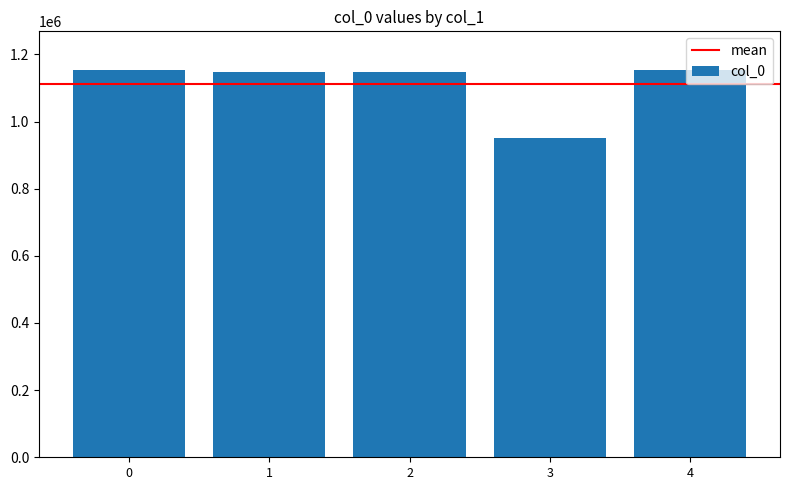

What is the sum of all values?

5554147